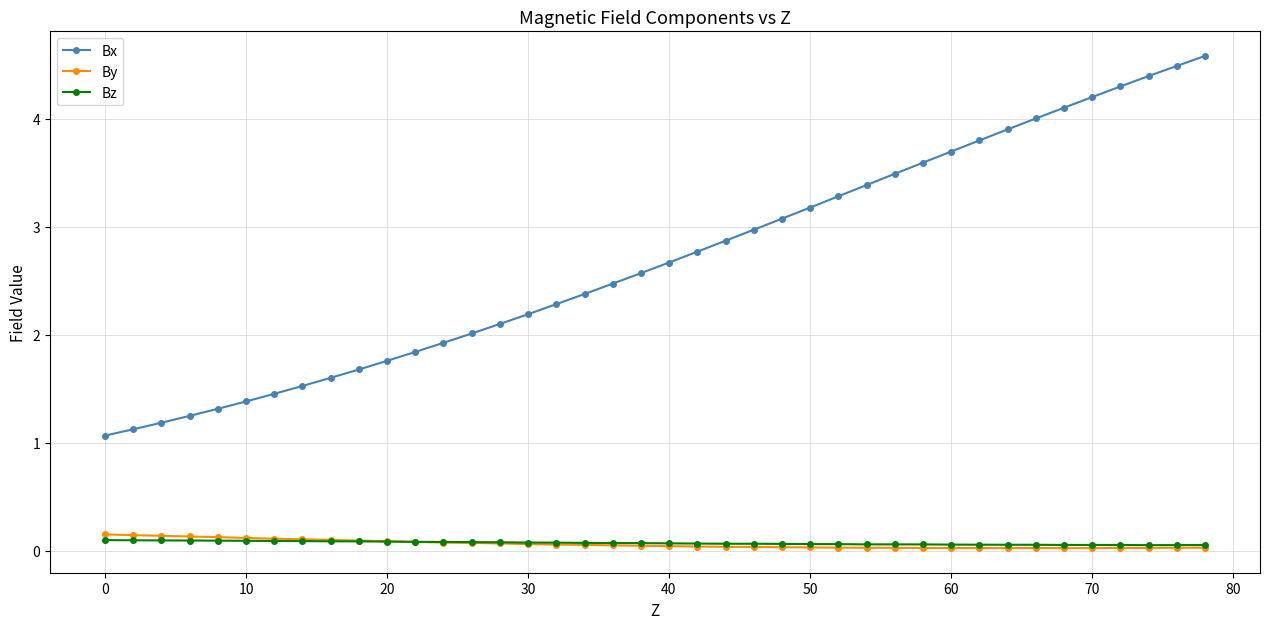

True or false: Bx and By intersect in this chart.

False